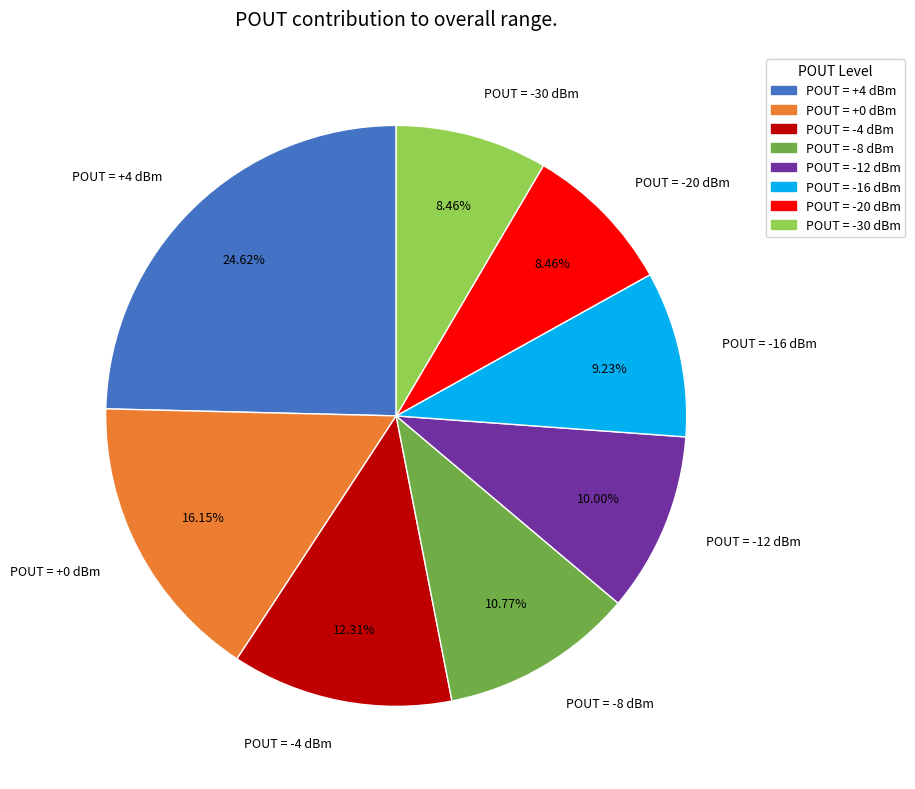

What is the ratio of the value at POUT = -16 dBm to the value at POUT = +0 dBm?

0.6